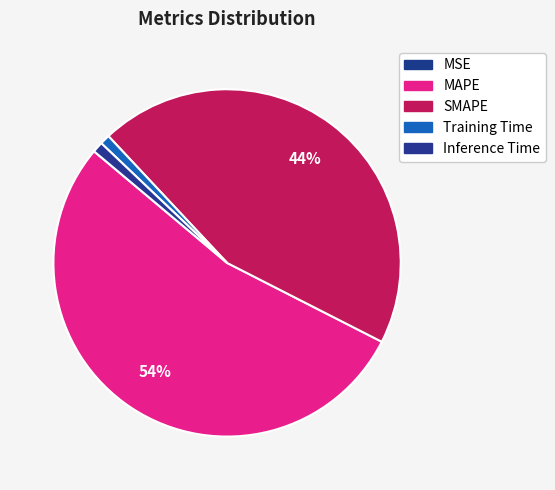

Count the number of slices in the pie.

5